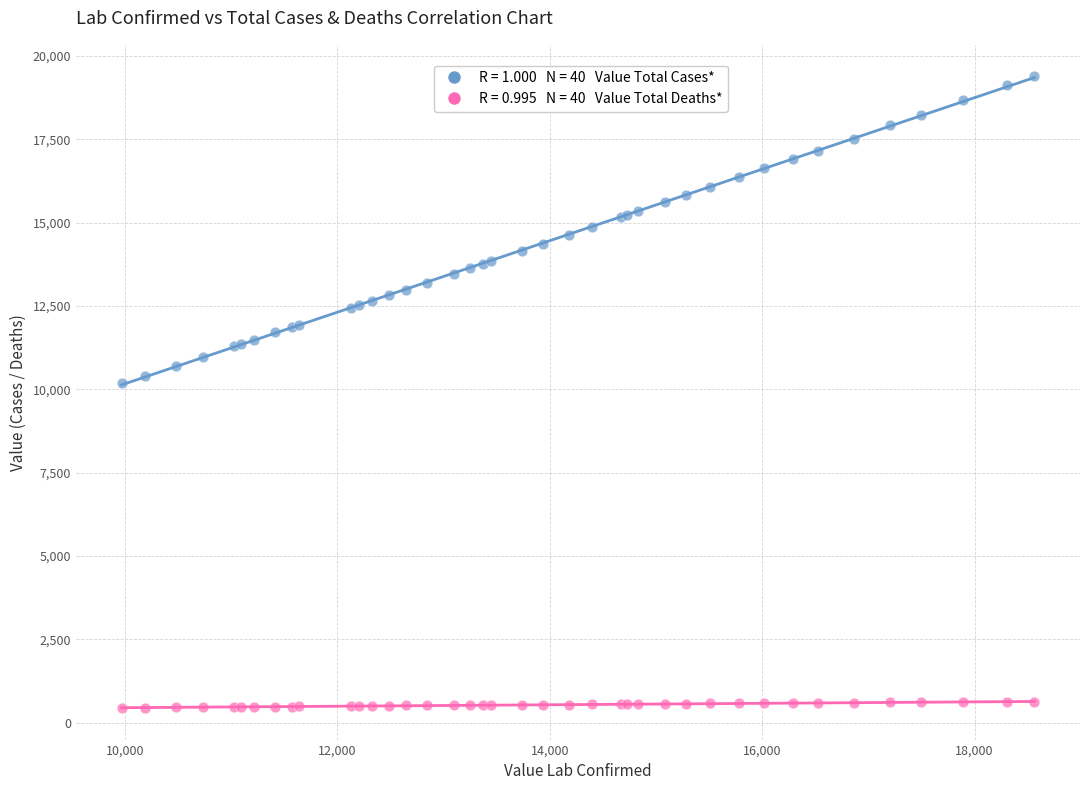

Across all series, what Y value is closest to 9915?

10185